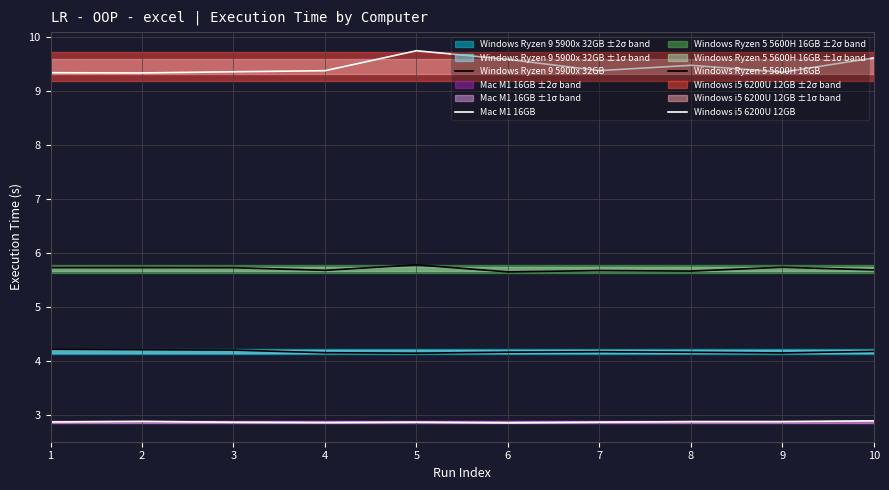

What is the total value across all series at 6?

22.3